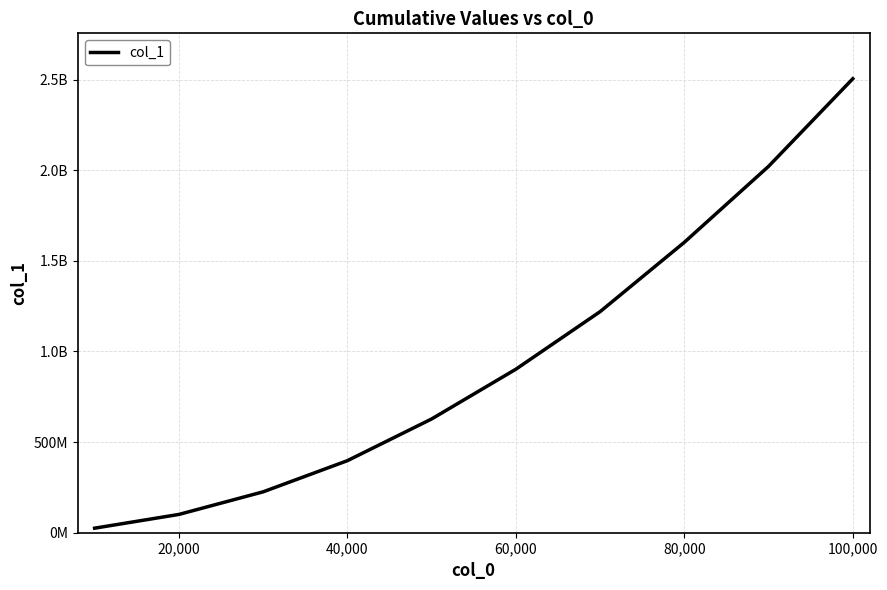

What is the difference between the second highest and second lowest values?

1920535627